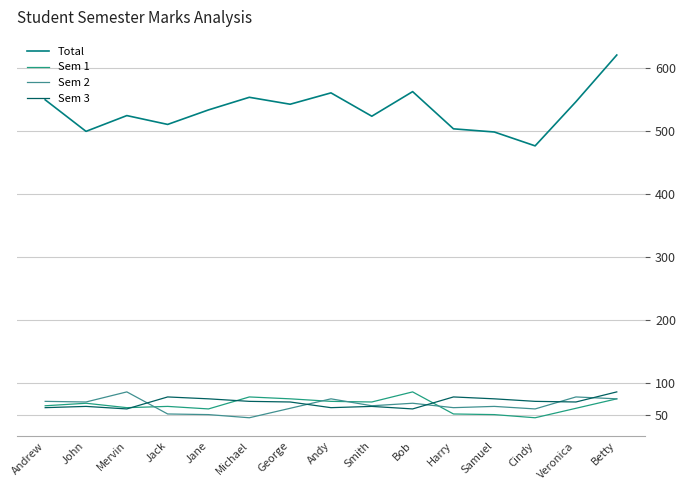

Does the chart display data point markers on the line(s)?

No